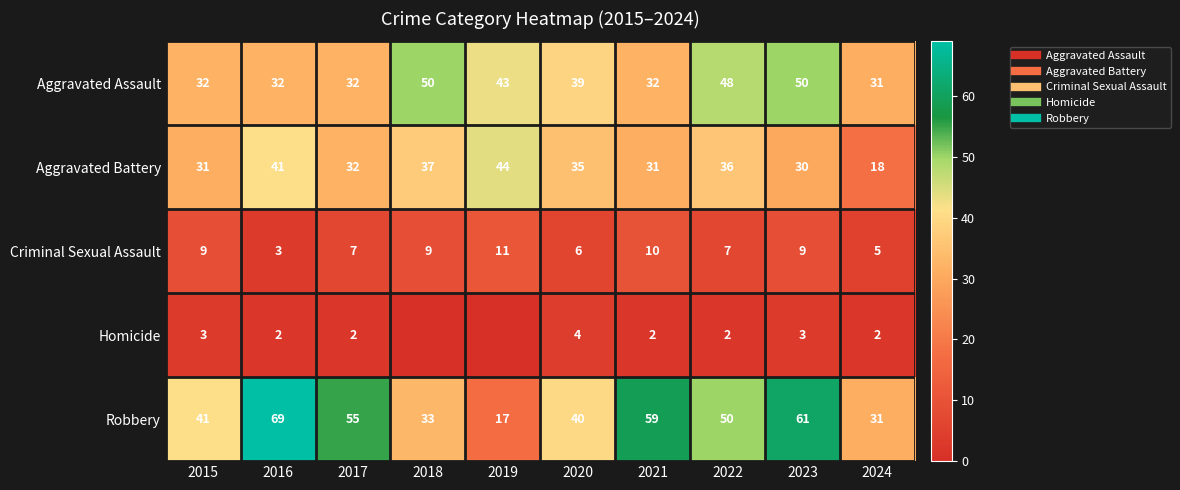

Is it true that Homicide equals 2 at 2017?

True